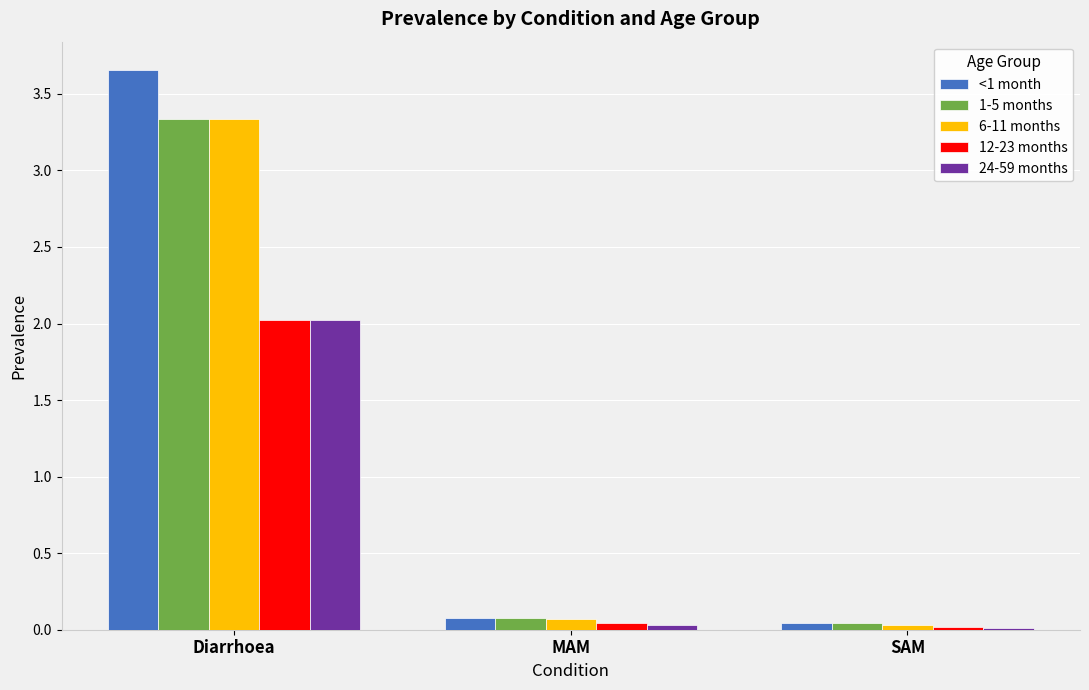

How many bars are there in total?

15